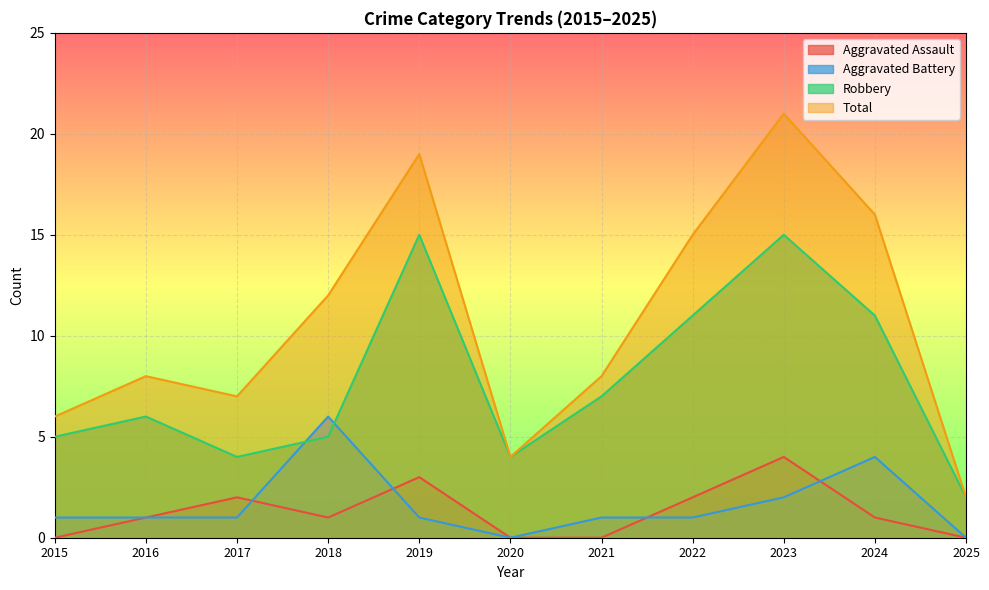

Reading left to right, what are all the values shown in this chart?

Aggravated Assault: 2015=0	2016=1	2017=2	2018=1	2019=3	2020=0	2021=0	2022=2	2023=4	2024=1	2025=0
Aggravated Battery: 2015=1	2016=1	2017=1	2018=6	2019=1	2020=0	2021=1	2022=1	2023=2	2024=4	2025=0
Robbery: 2015=5	2016=6	2017=4	2018=5	2019=15	2020=4	2021=7	2022=11	2023=15	2024=11	2025=2
Total: 2015=6	2016=8	2017=7	2018=12	2019=19	2020=4	2021=8	2022=15	2023=21	2024=16	2025=2